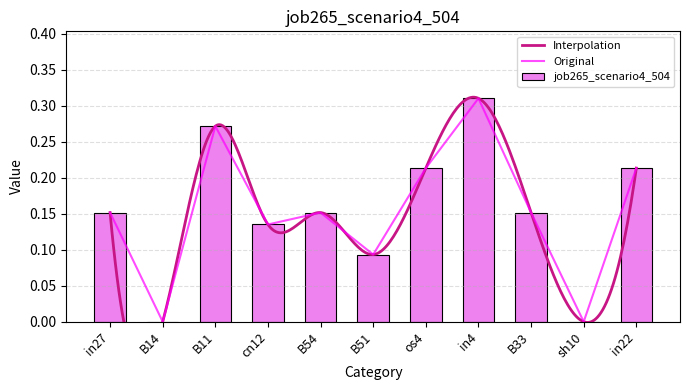

Rank the categories by value from highest to lowest.

in4, B11, os4, in22, in27, B54, B33, cn12, B51, B14, sh10